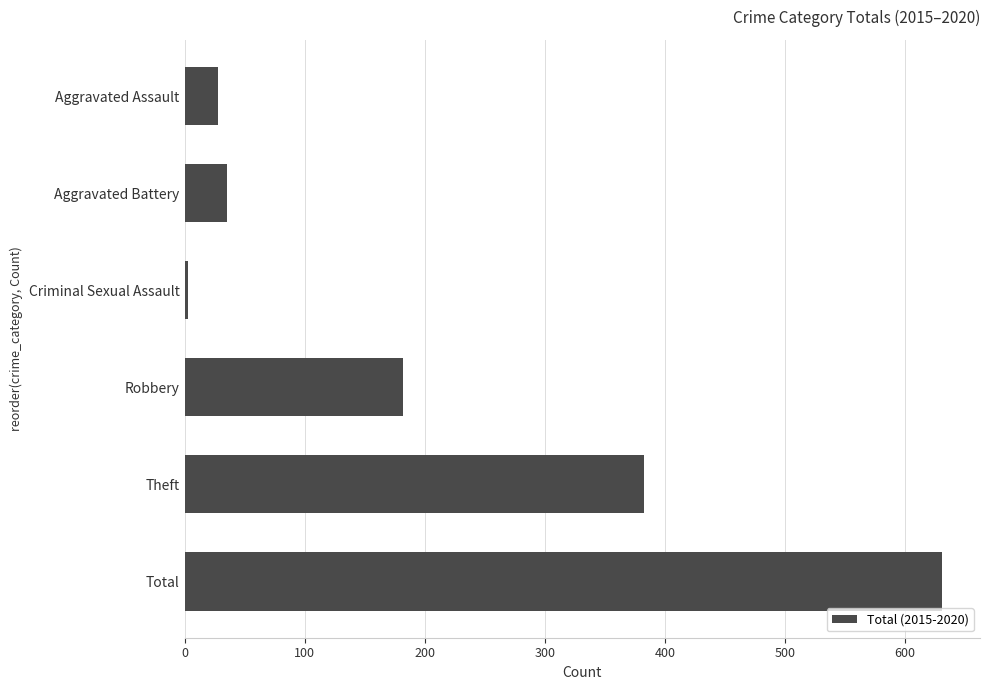

How many data points does each series have?

6